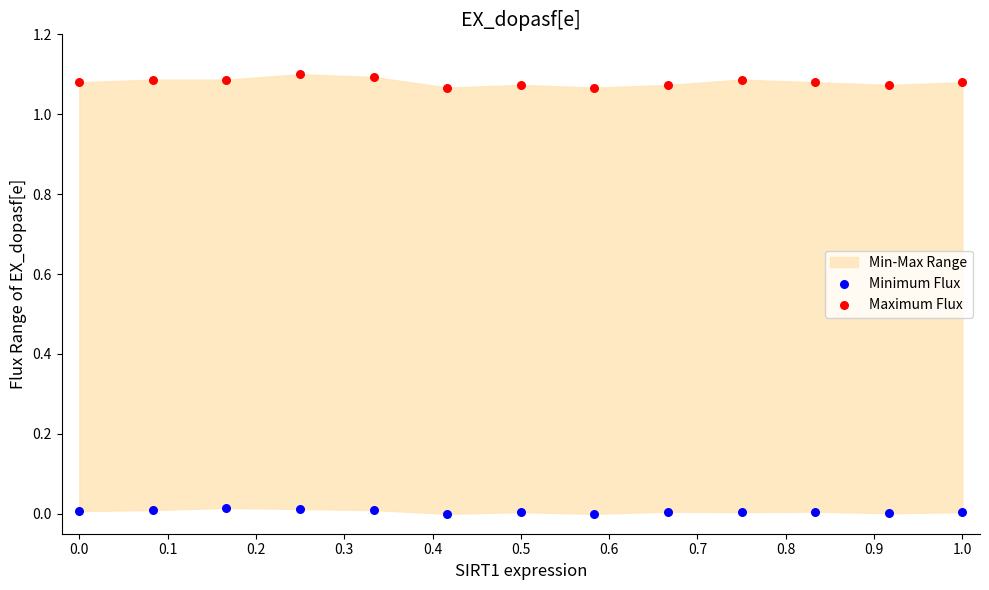

Which series reaches the minimum Y coordinate?

Minimum Flux